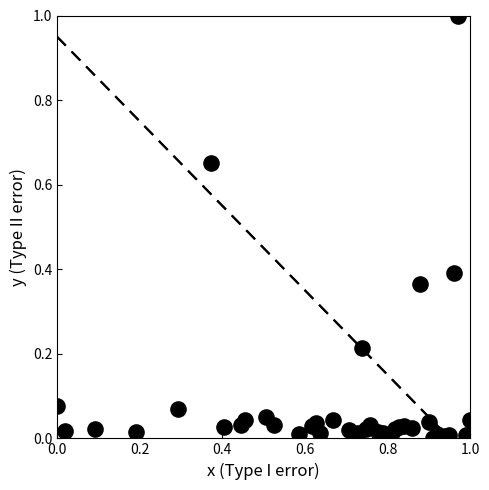

What is the range of X values (max minus min)?

1.0